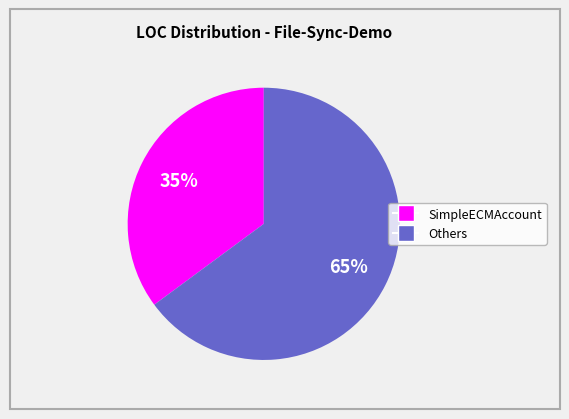

Does any single category account for the majority?

Yes